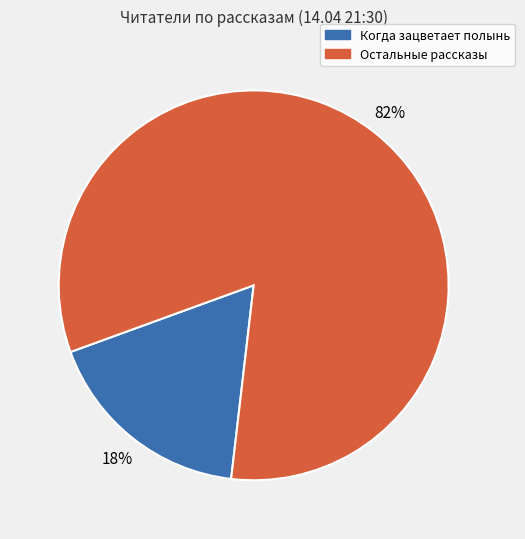

Does any single category account for the majority?

Yes